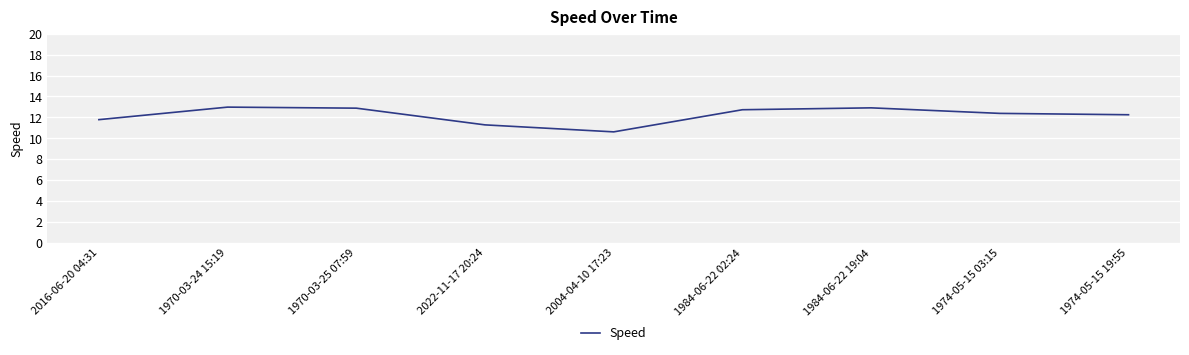

What is the difference between the second highest and minimum values?

2.3